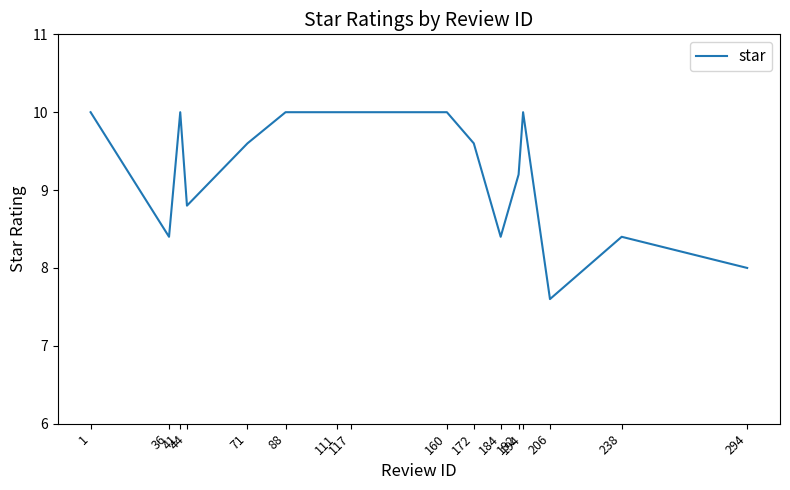

What is the minimum value shown in the chart?

7.6